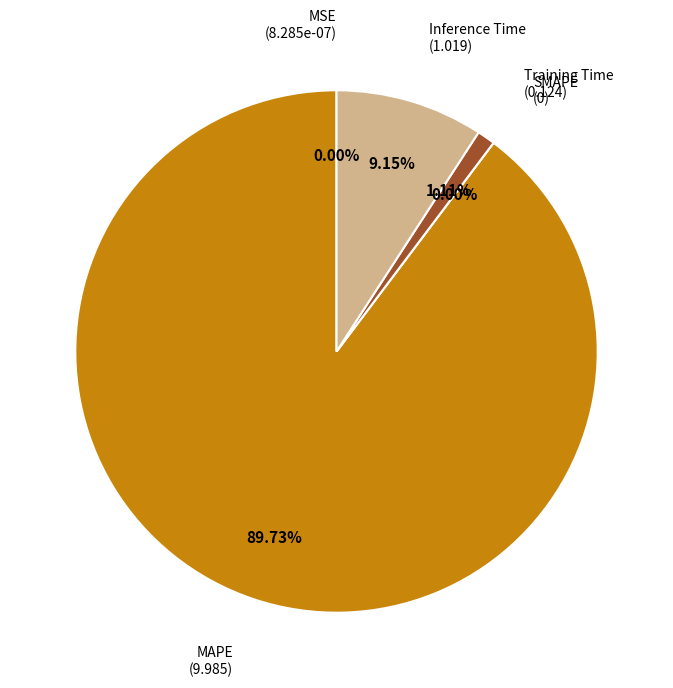

How many segments does this pie chart have?

5